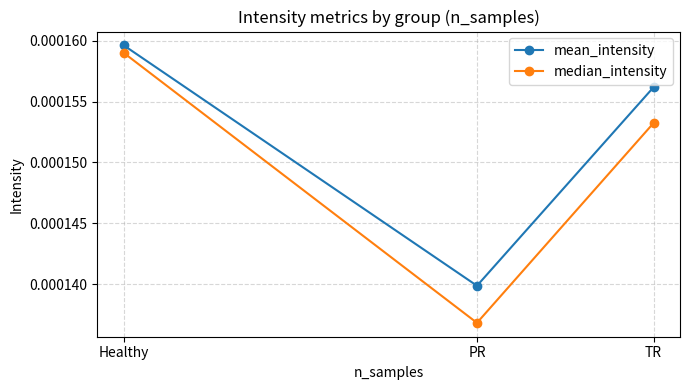

How many mean_intensity values are between 0 and 1?

3